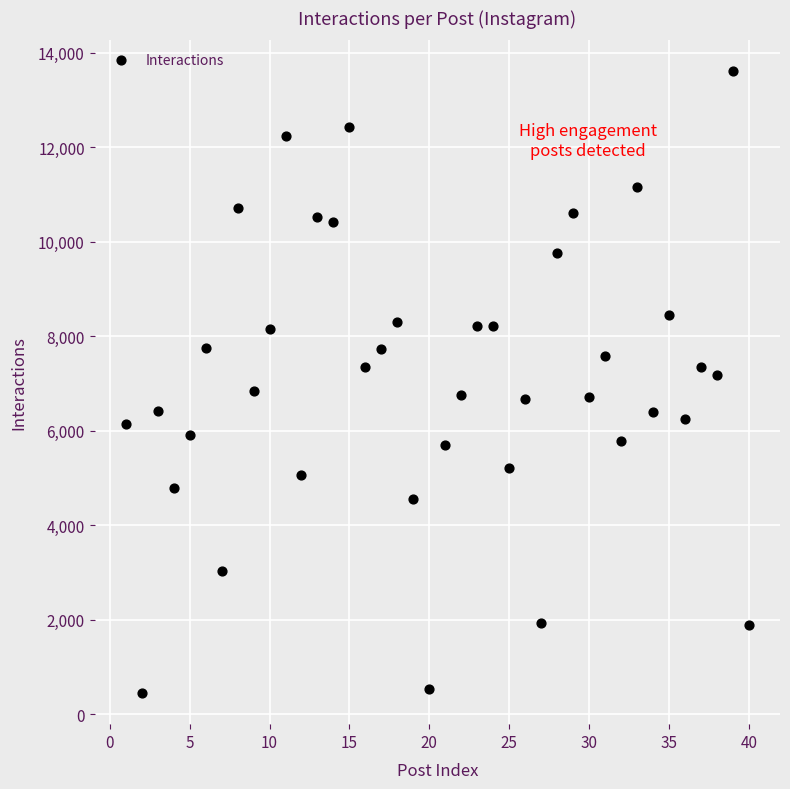

What is the range of Y values (max minus min)?

13151